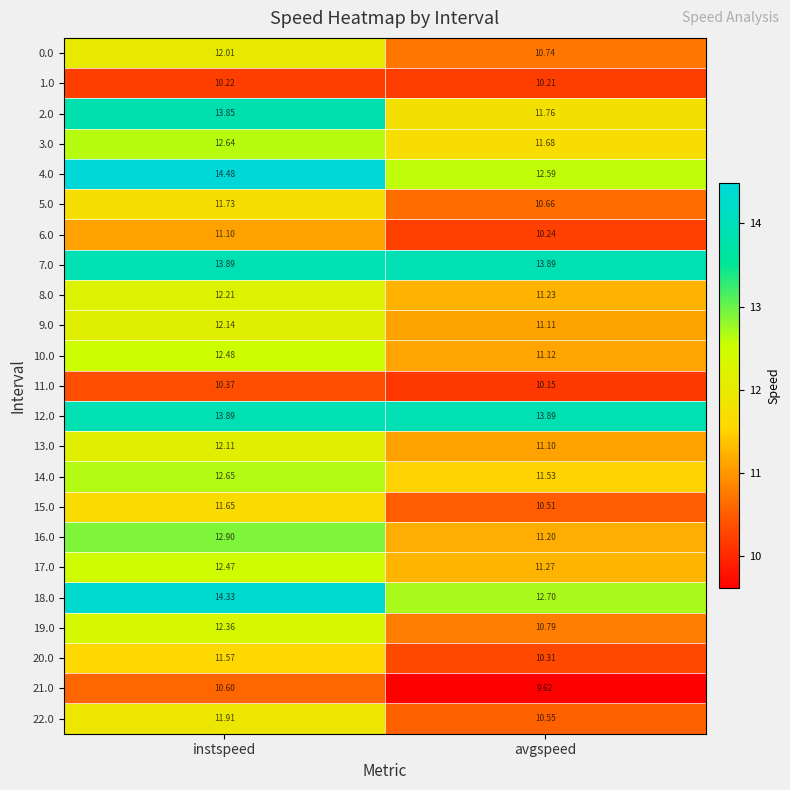

Rank the categories by 4.0 value from lowest to highest.

avgspeed, instspeed